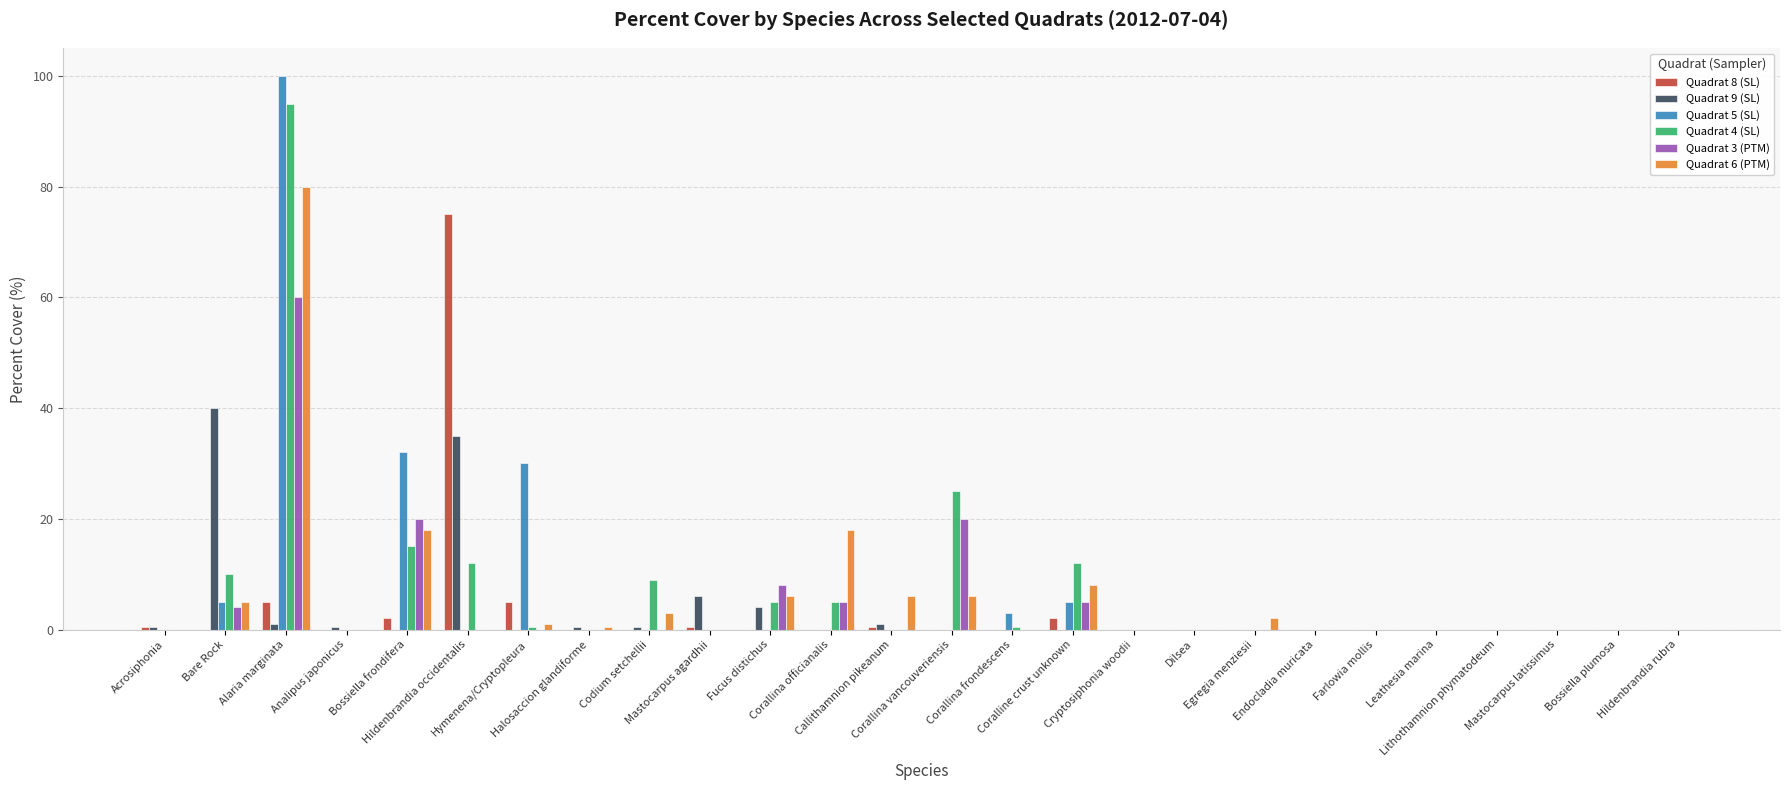

What is the average value of the Quadrat 6 (PTM) series?

5.9